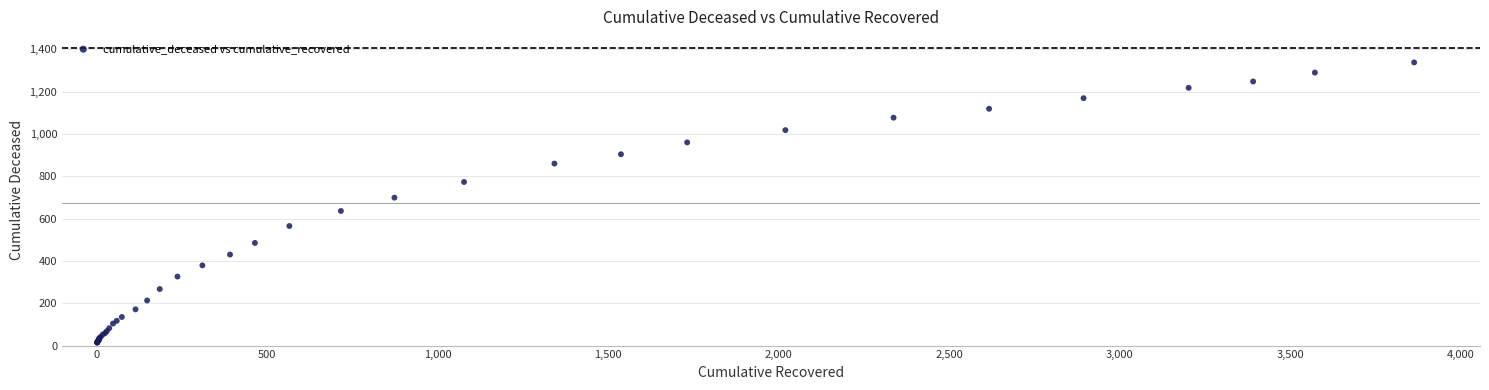

What Y value in the scatter plot is closest to 676?

699